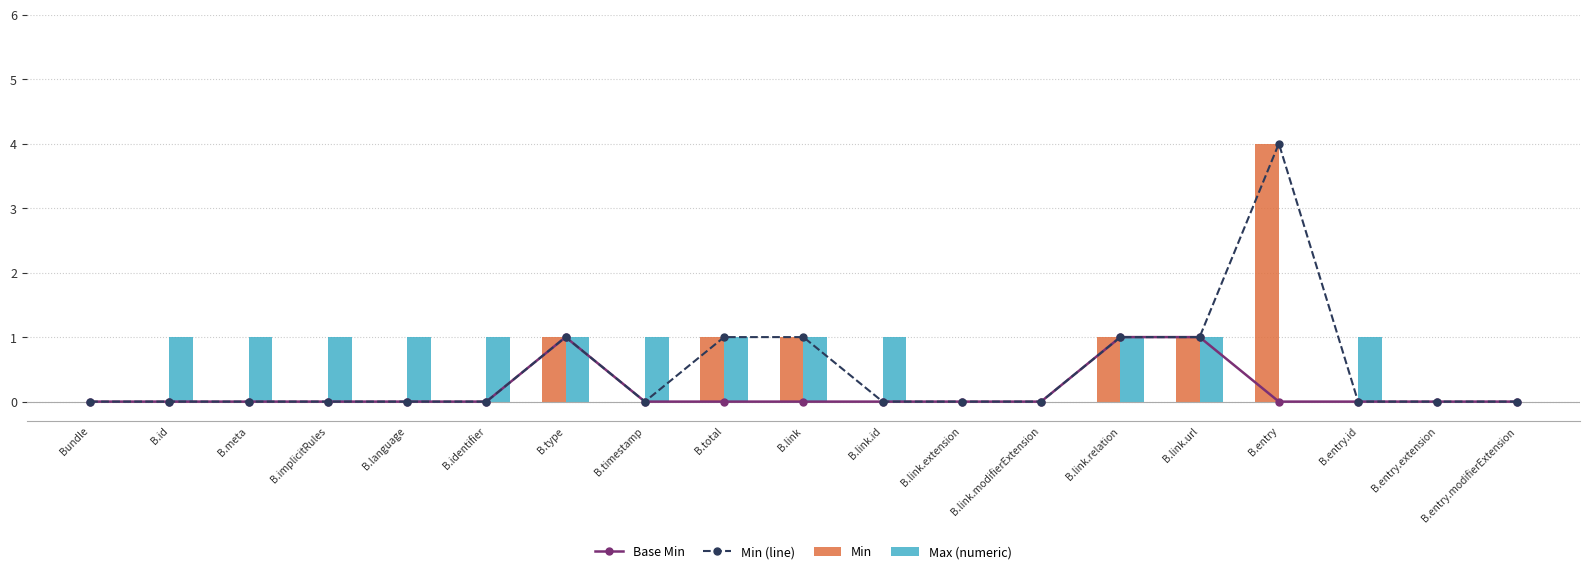

Is the value of Base Min at B.link.relation greater than the value of Max (numeric) at B.id?

No